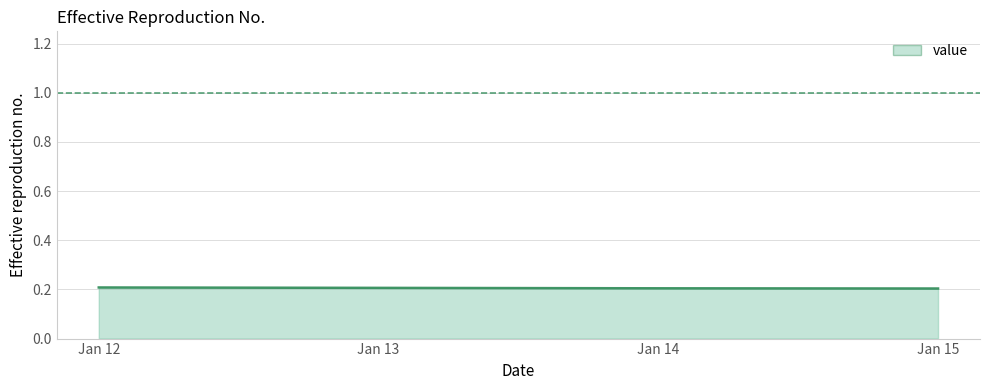

What is the sum of the values at Jan 13 and Jan 15?

0.4